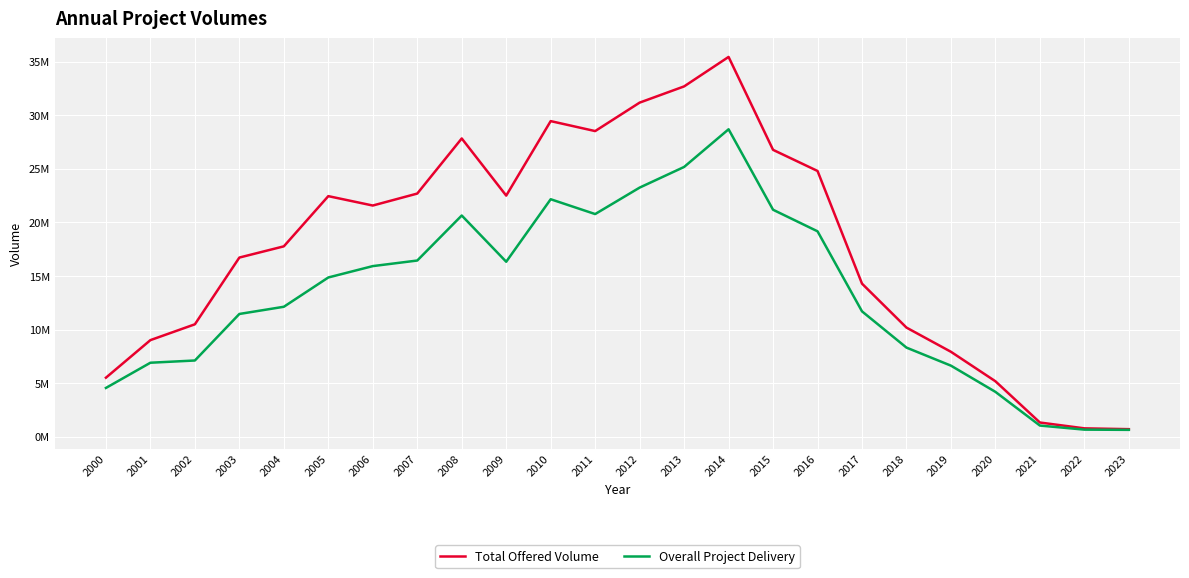

What is the value of the Overall Project Delivery point at the 8th from the left?

16442086.6